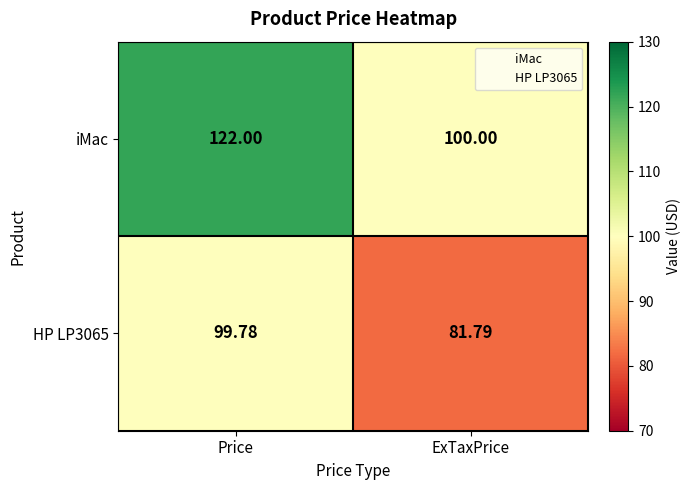

Which series has the largest total across all categories?

iMac